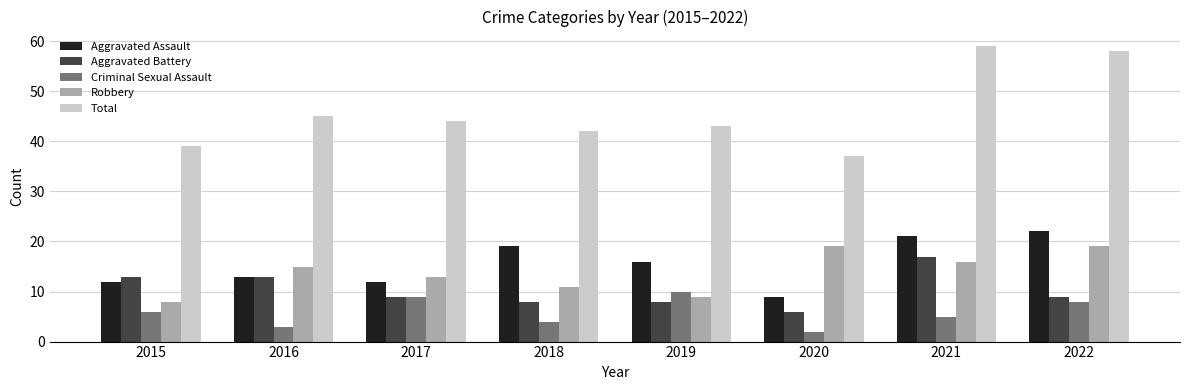

The Aggravated Assault series shows 7 at 2016. True or false?

False